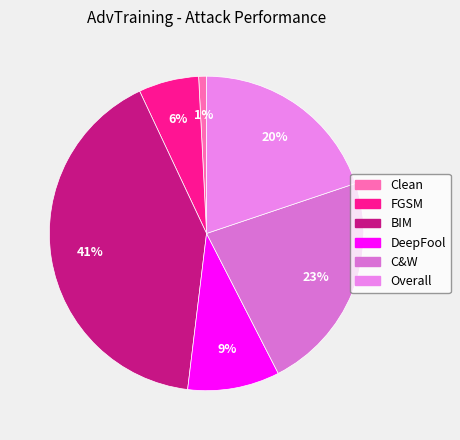

Which slice is the smallest?

Clean